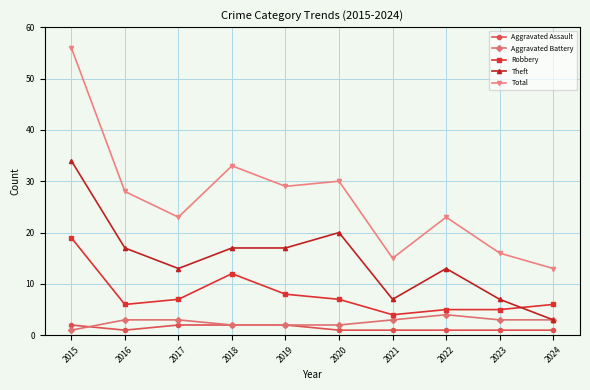

What is the value of the Robbery point at the 9th from the left?

5